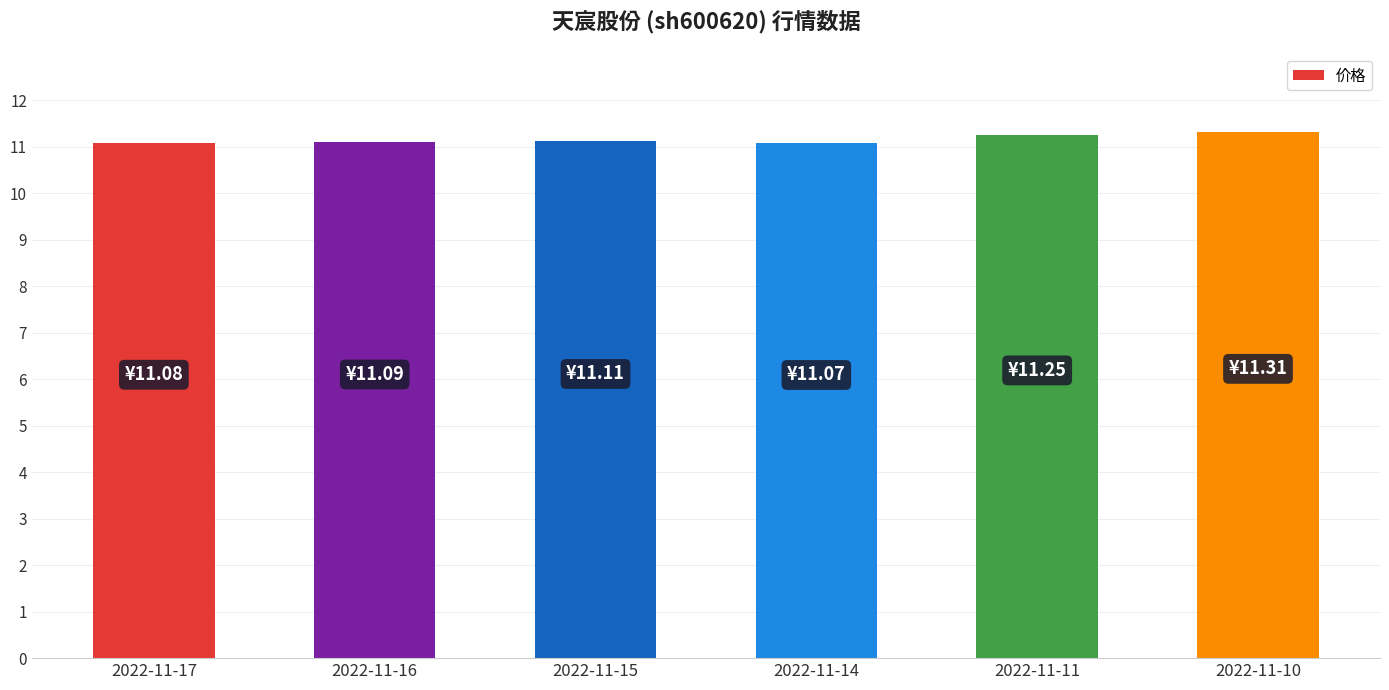

What is the difference between the second highest and minimum values?

0.2